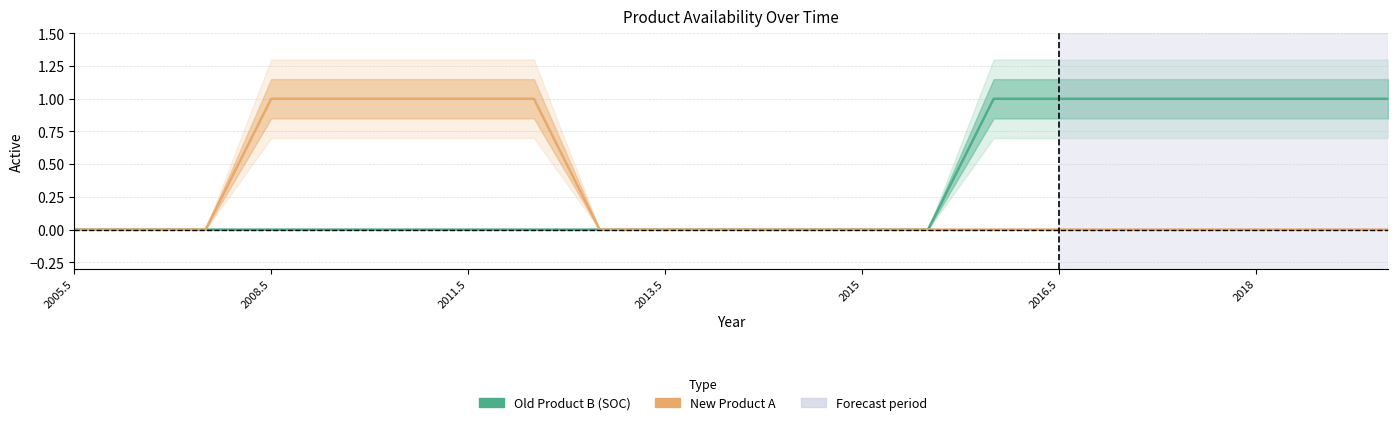

What are all the series names shown in the legend?

Old Product B (SOC), New Product A